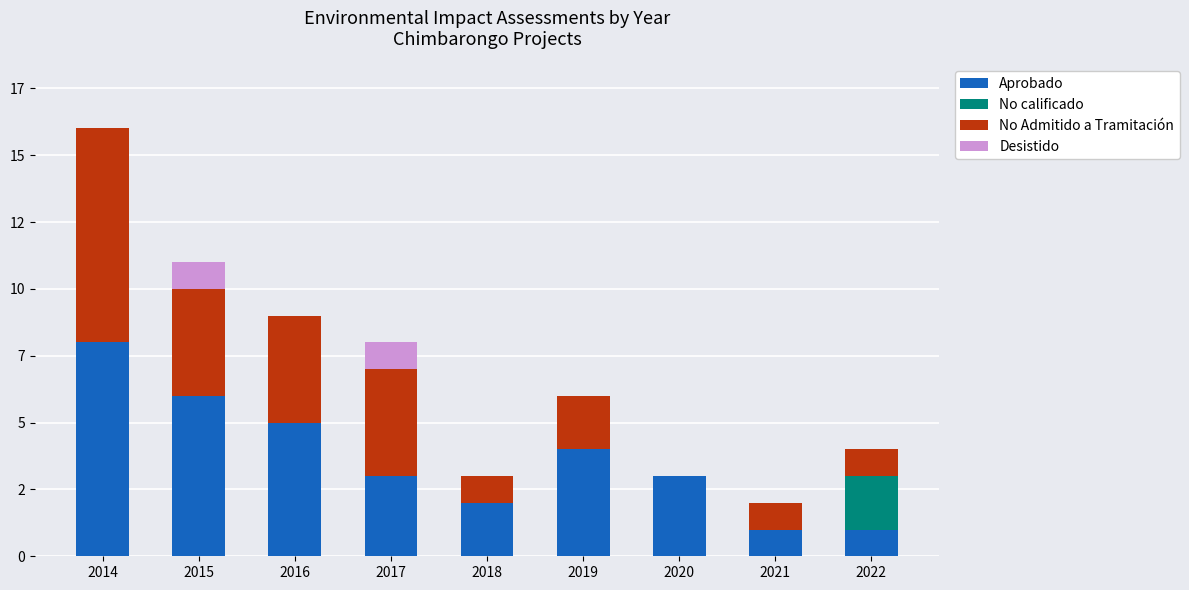

The Desistido series shows 0 at 2021. True or false?

True